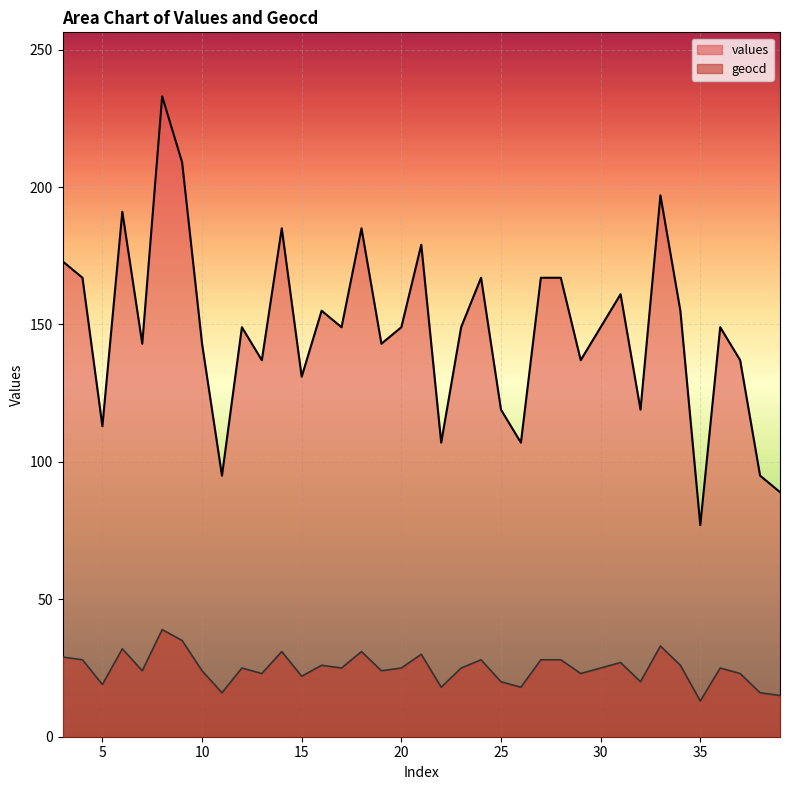

What are all the series names shown in the legend?

values, geocd